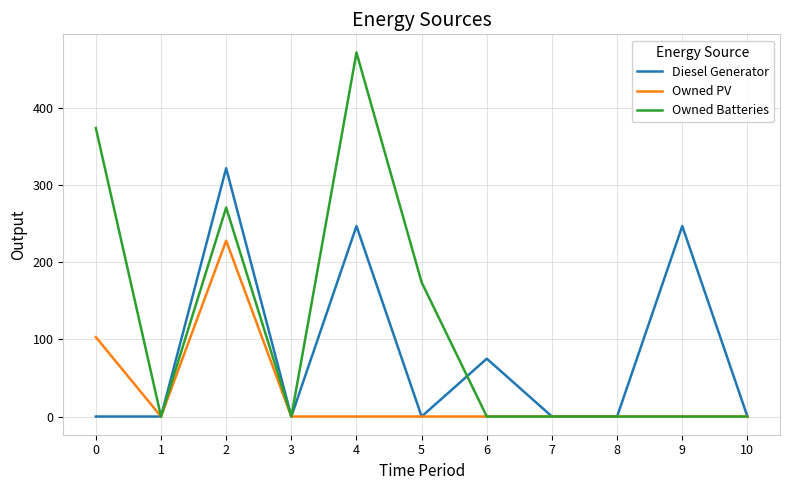

Reading left to right, what are all the values shown in this chart?

Diesel Generator: 0	0	322	0	247	0	75	0	0	247	0
Owned PV: 103	0	228	0	0	0	0	0	0	0	0
Owned Batteries: 374	0	271	0	472	174	0	0	0	0	0